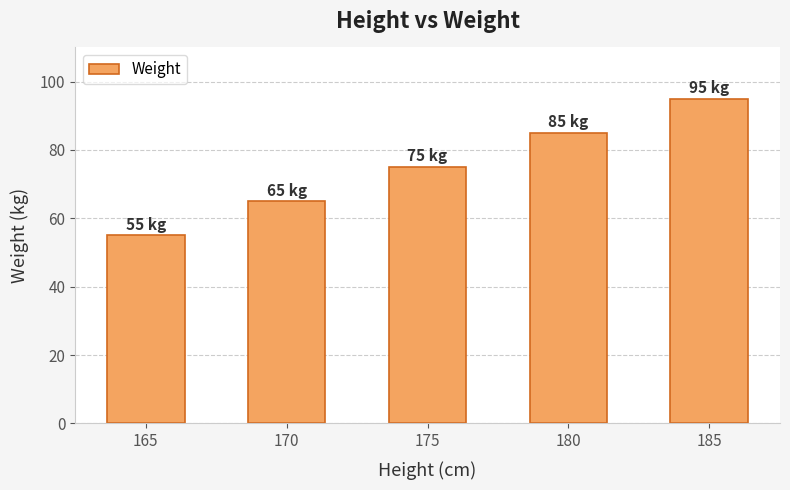

Which category has the lowest value across all series?

165